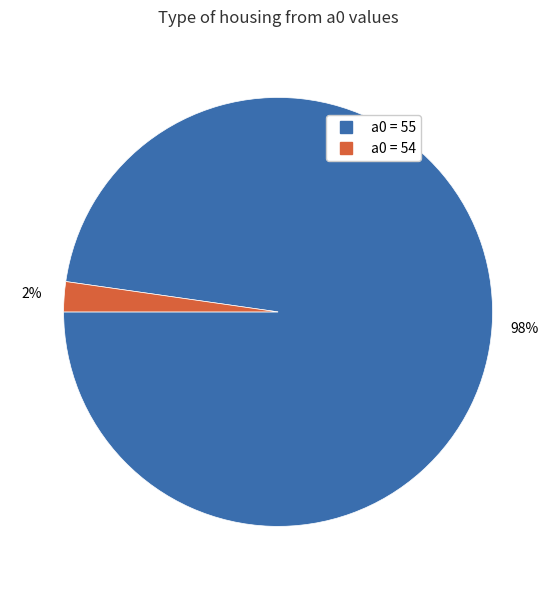

To the nearest percent, what is the average slice percentage?

50%